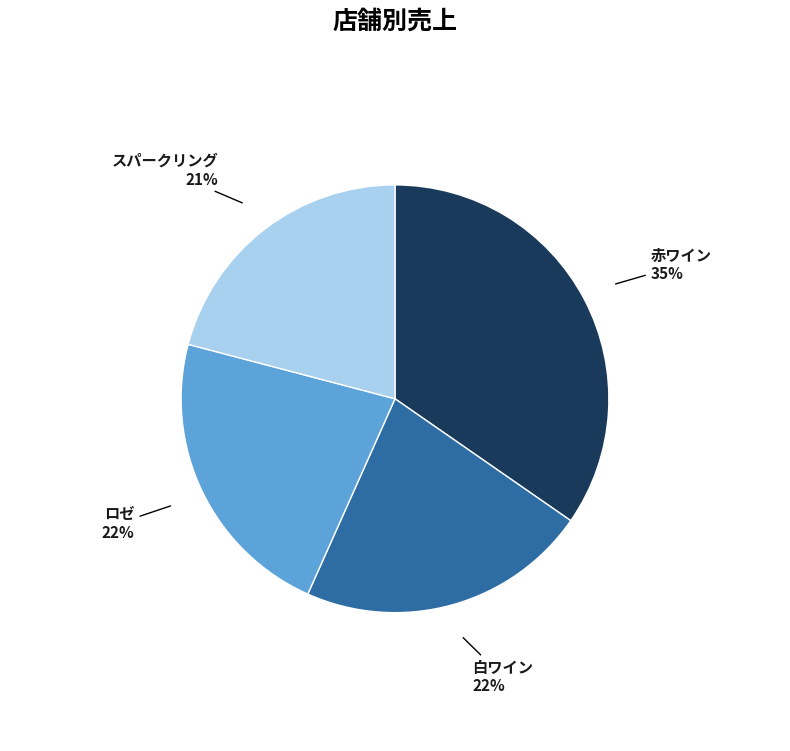

How many slices are in this pie chart?

4